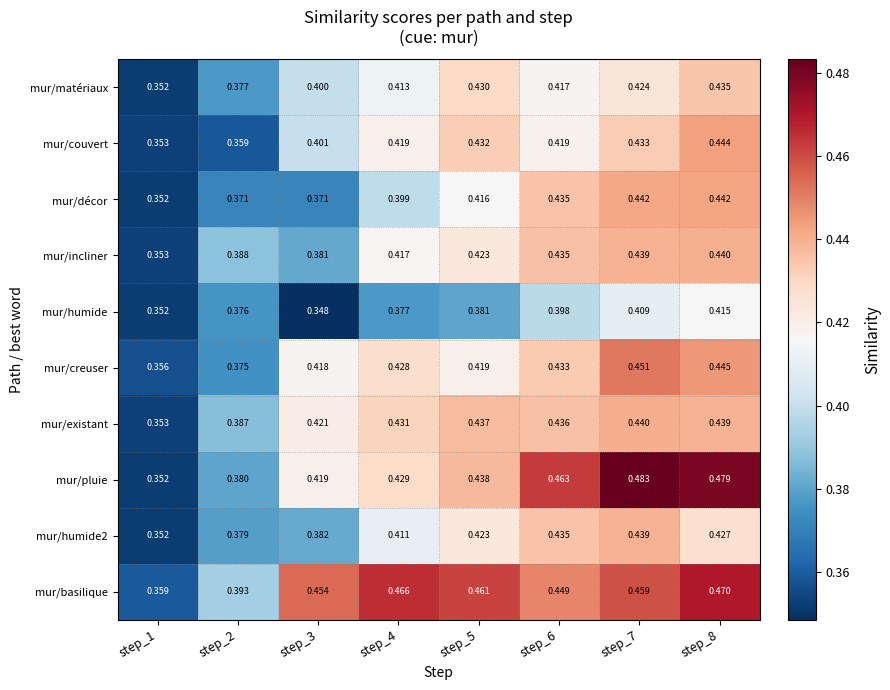

How many series are shown in this chart?

10